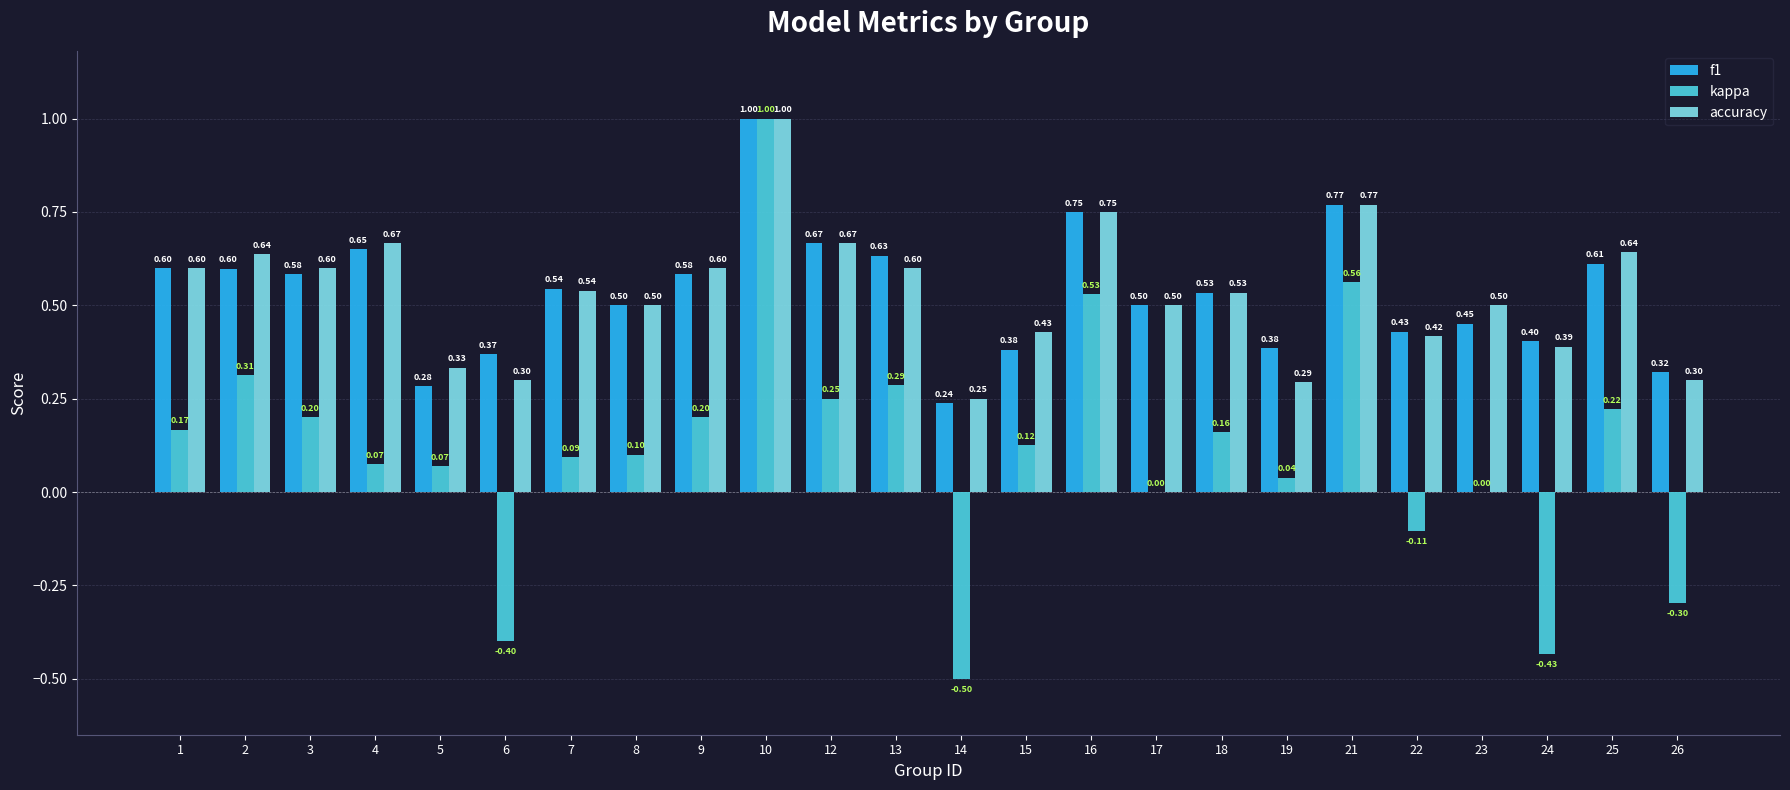

What is the sum of all accuracy values?

12.8